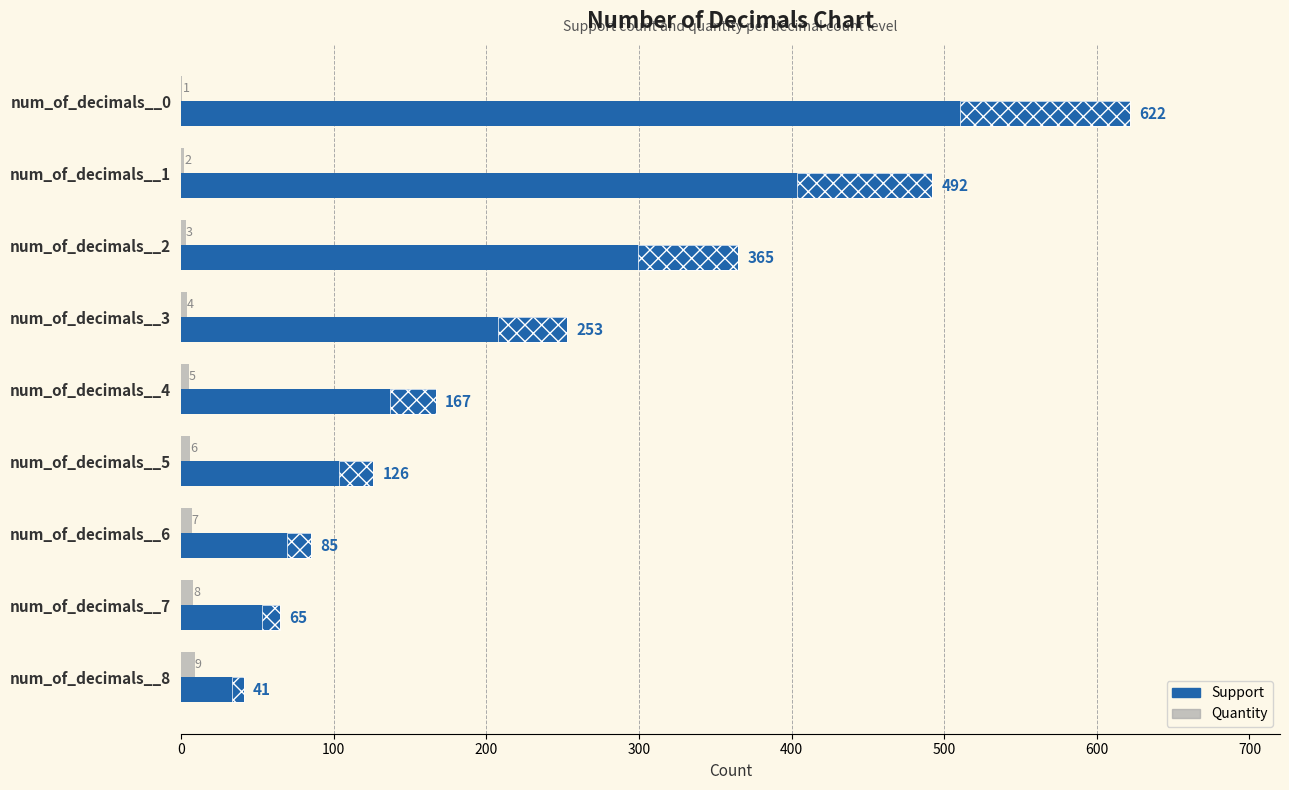

Which series has the widest spread of values?

Support